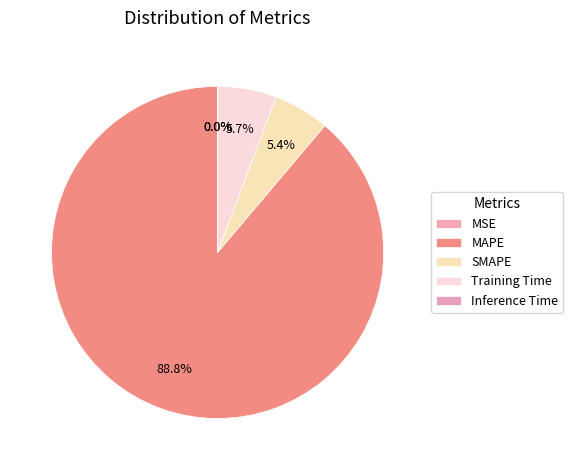

What is the largest slice in the pie chart?

MAPE